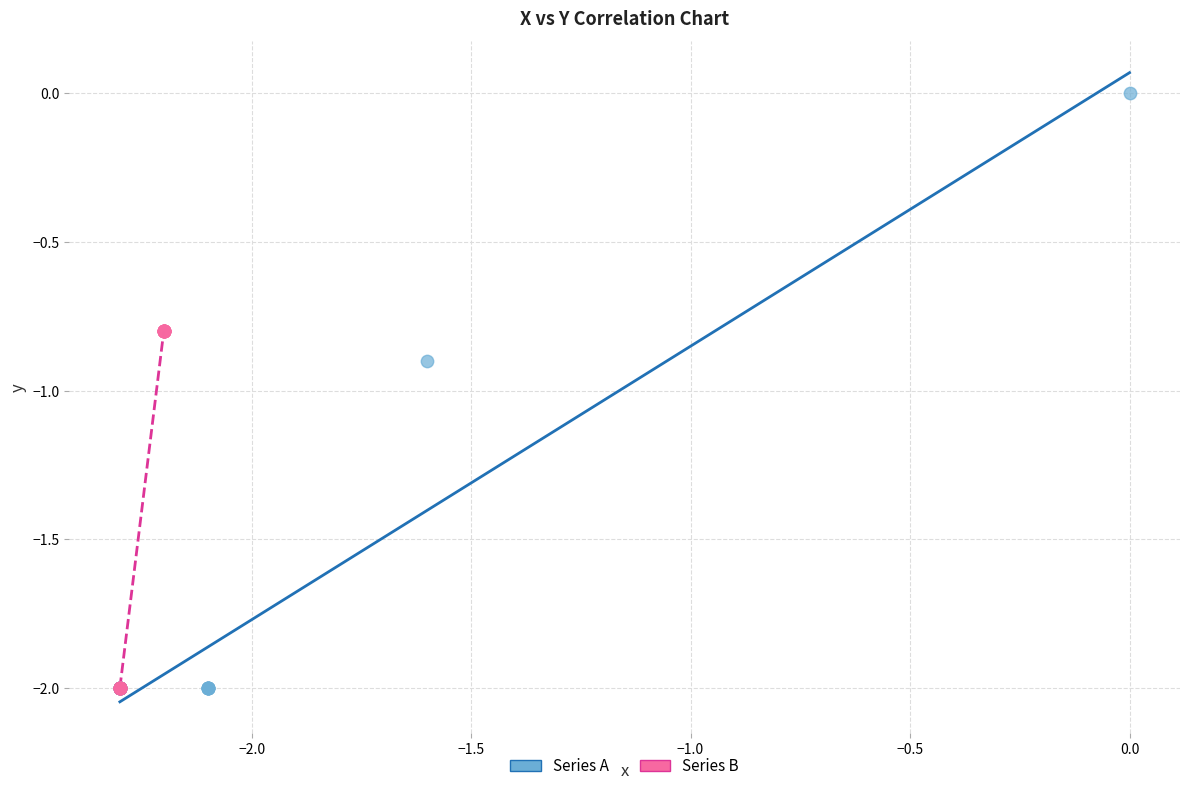

What are all the series names shown in the legend?

Series A, Series B